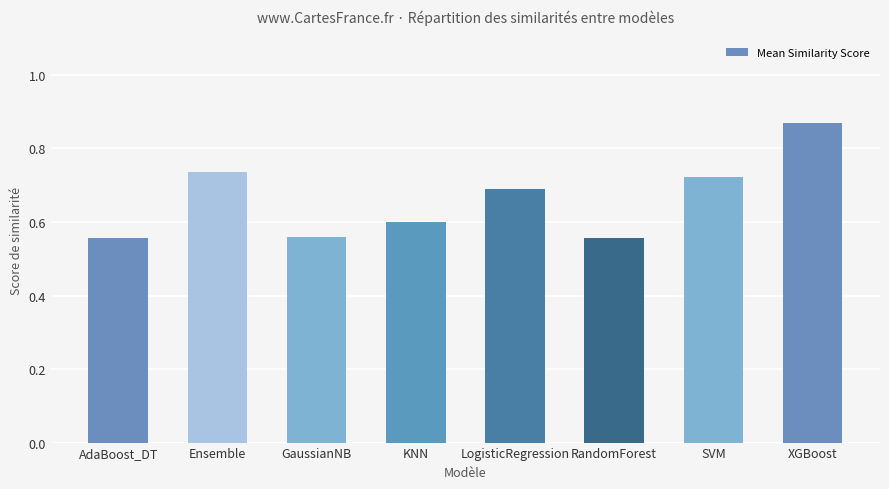

The chart shows a value of 1.1 at Ensemble. True or false?

False